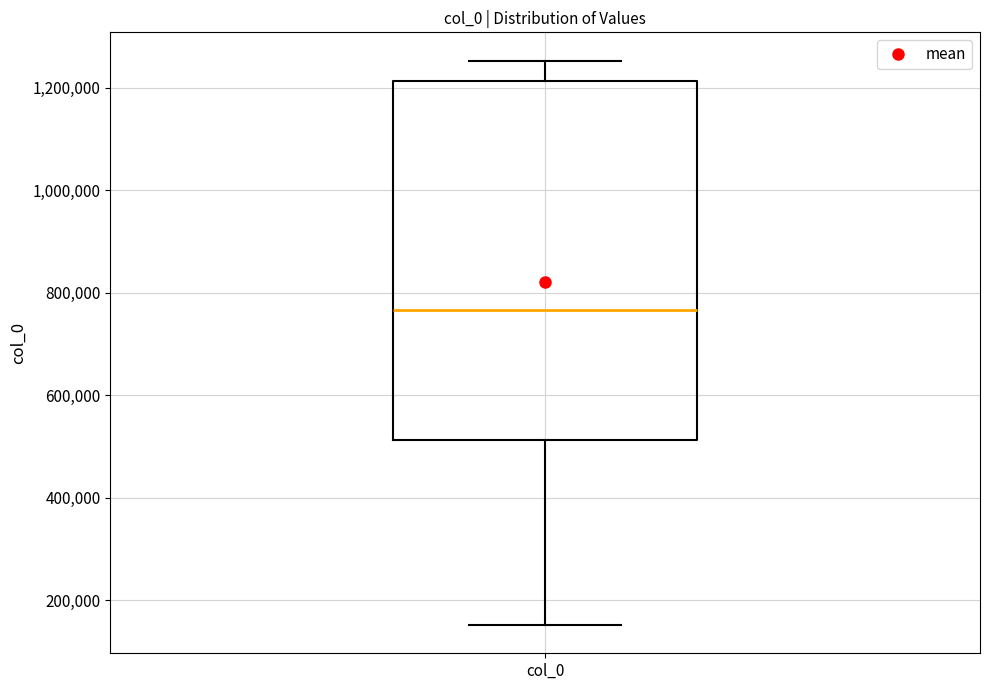

Where is the lower edge of the box for col_0 on the y-axis? The values are not printed on the chart, so give them approximately, as read against the axis.

520000